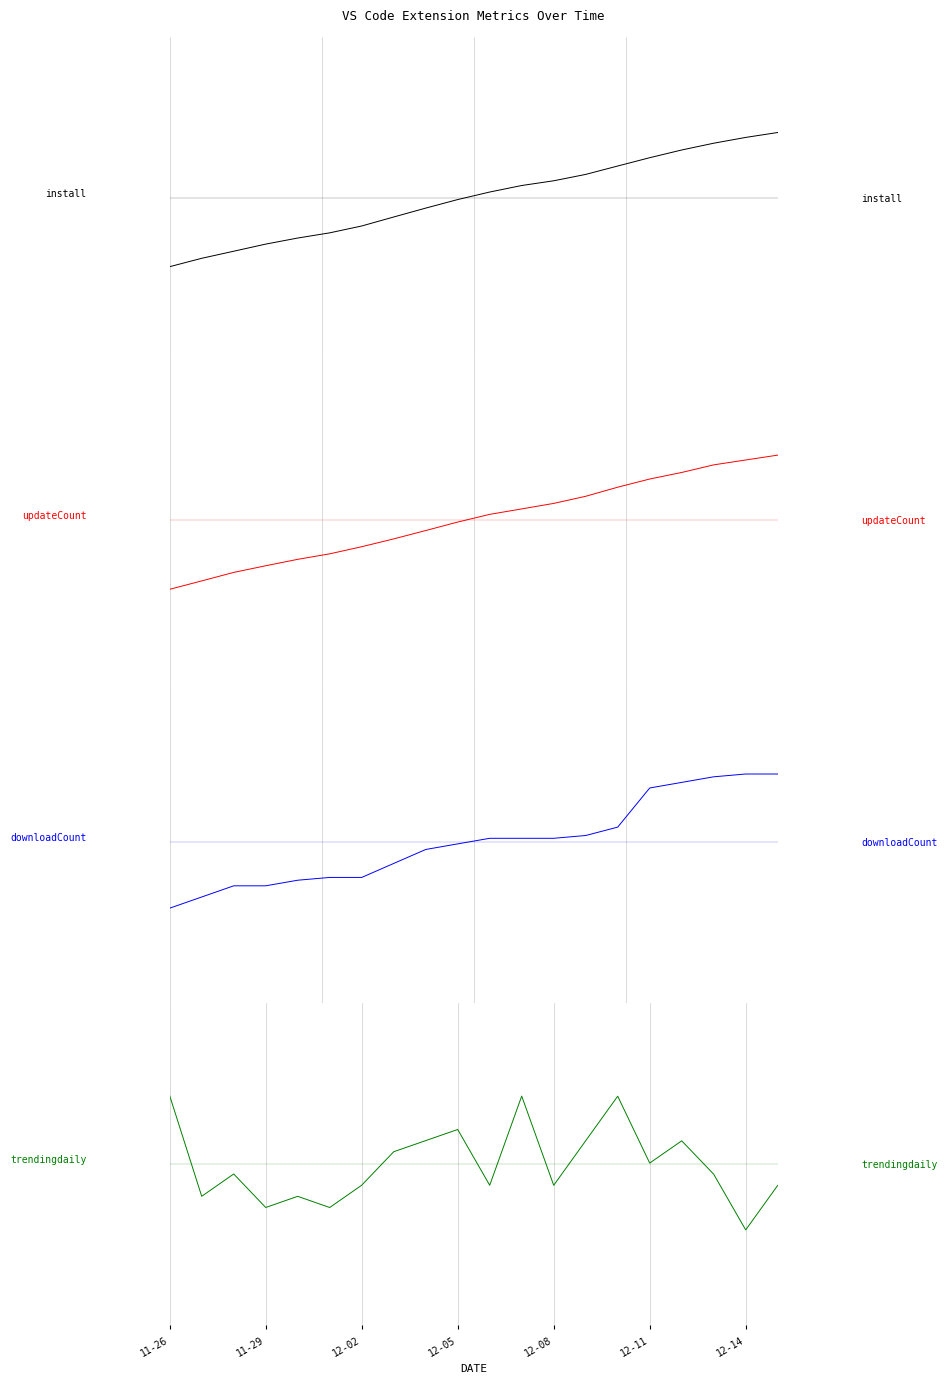

What are all the series names shown in the legend?

install, updateCount, downloadCount, trendingdaily